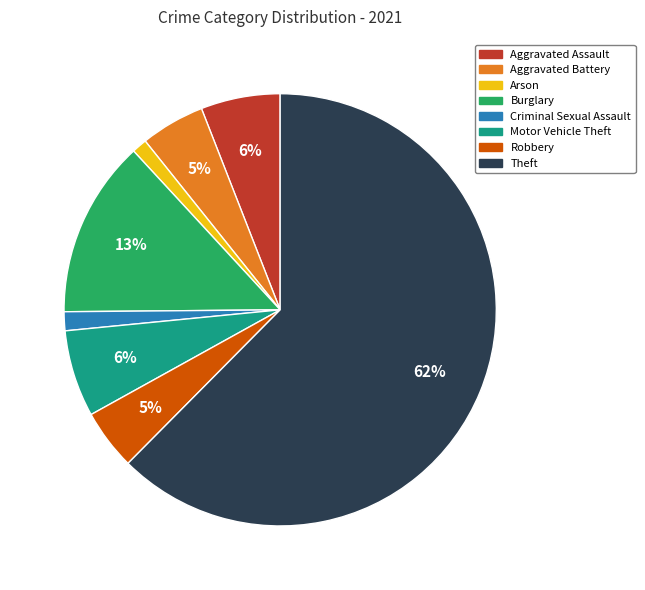

To the nearest percent, what is the average slice percentage?

12%